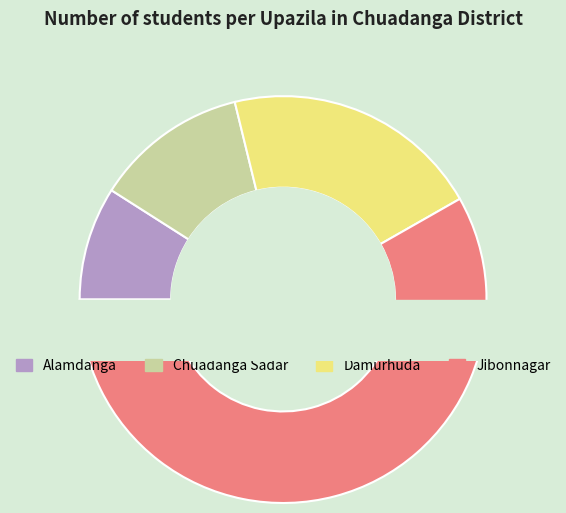

Which slice is the largest?

Jibonnagar